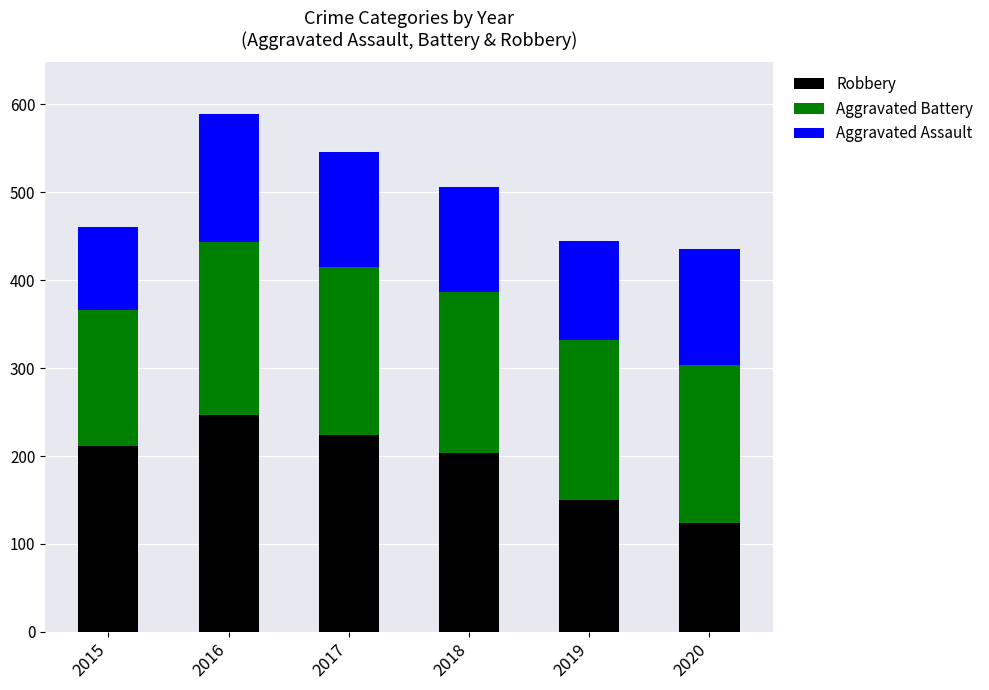

What is the highest value of the Robbery series?

247